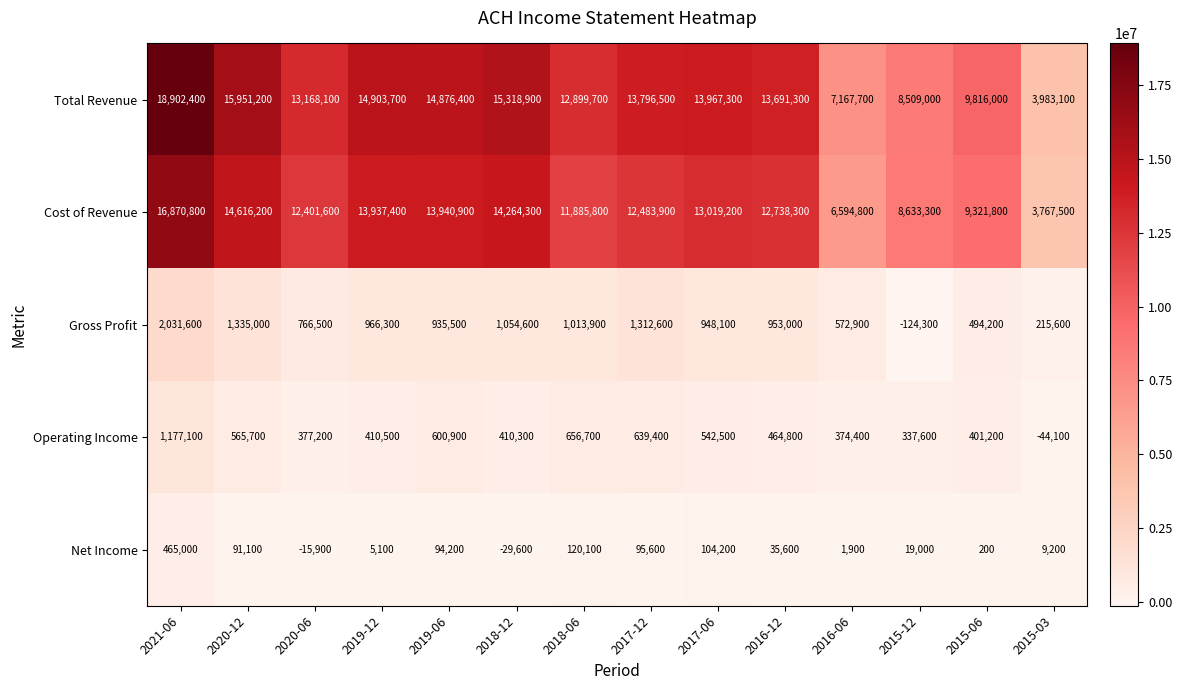

Which series changed the most between 2021-06 and 2015-12?

Total Revenue